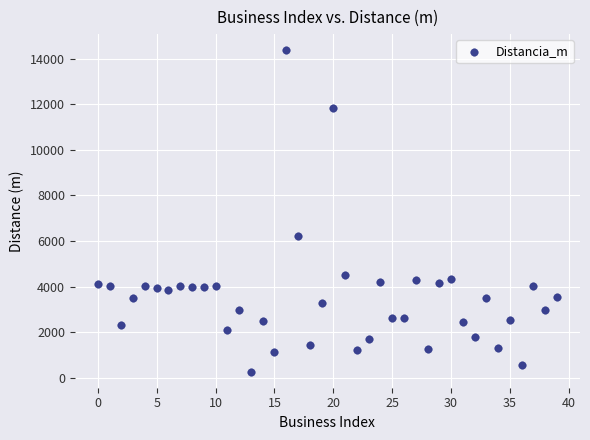

What Y value in the scatter plot is closest to 7321?

6233.8